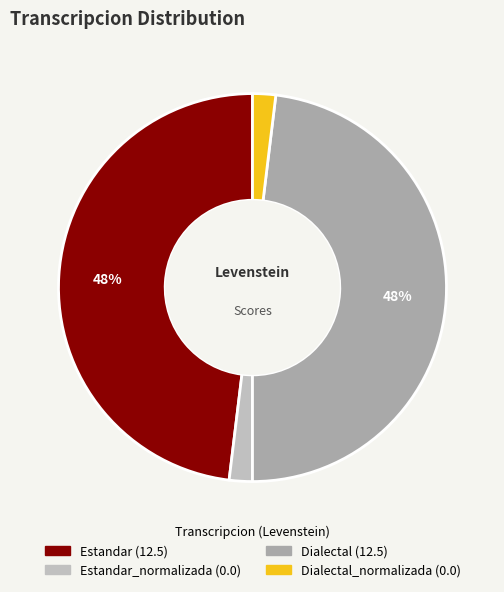

How many slices are in this pie chart?

4